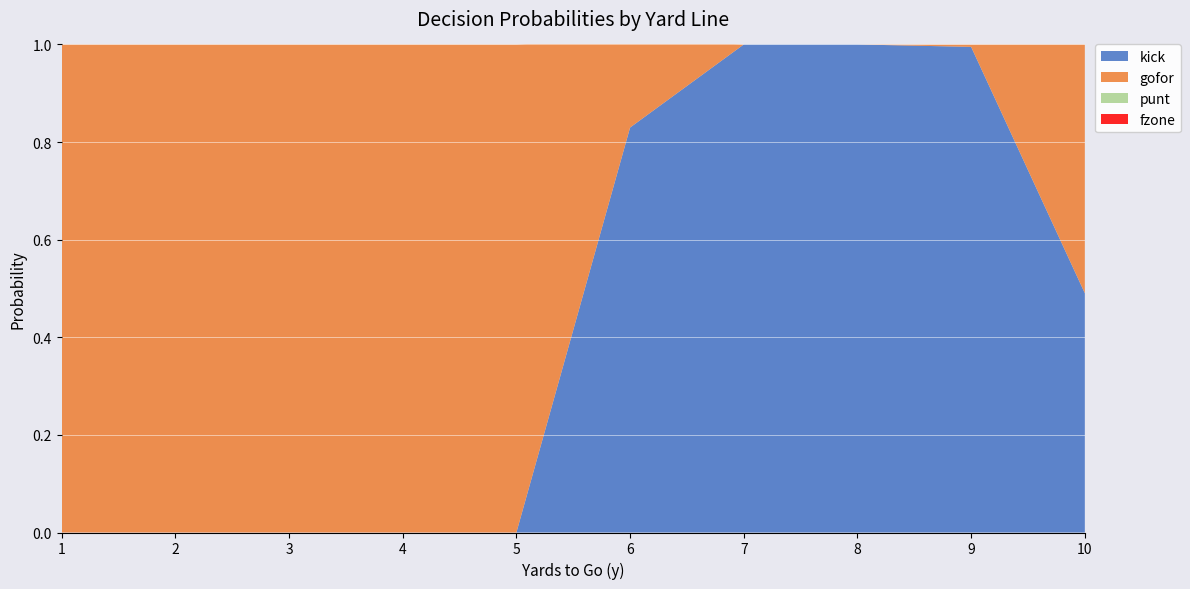

Reading left to right, what are all the values shown in this chart?

kick: 0.0	0.0	0.0	0.0	0.0	0.8	1.0	1.0	1.0	0.5
gofor: 1.0	1.0	1.0	1.0	1.0	0.2	0.0	0.0	0.0	0.5
punt: 0.0	0.0	0.0	0.0	0.0	0.0	0.0	0.0	0.0	0.0
fzone: 0.0	0.0	0.0	0.0	0.0	0.0	0.0	0.0	0.0	0.0